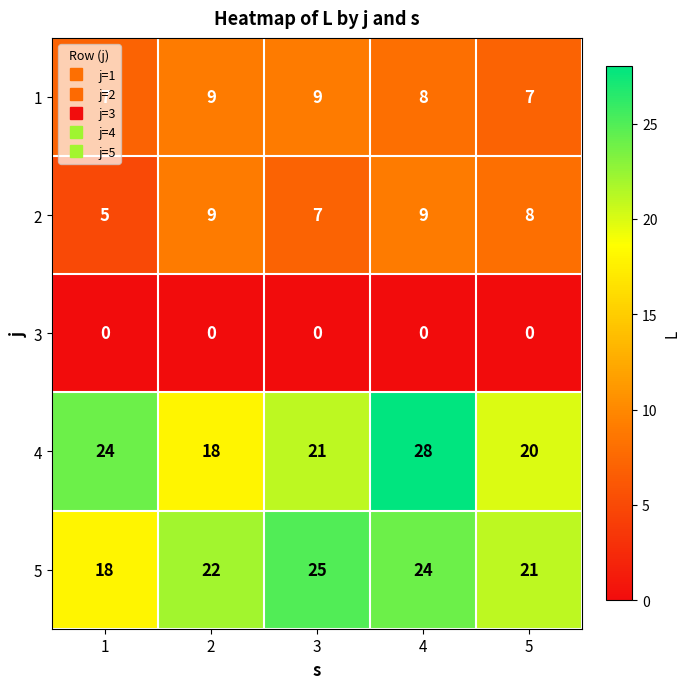

What is the difference between the highest and lowest values at 1?

24